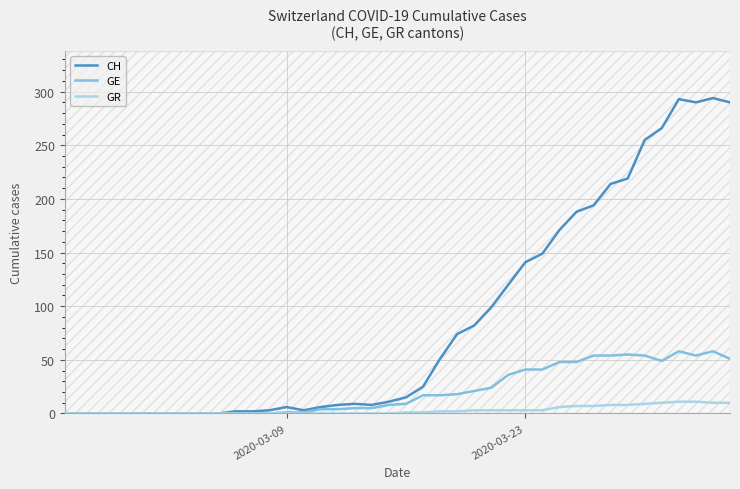

What is the average value of the GE series?

21